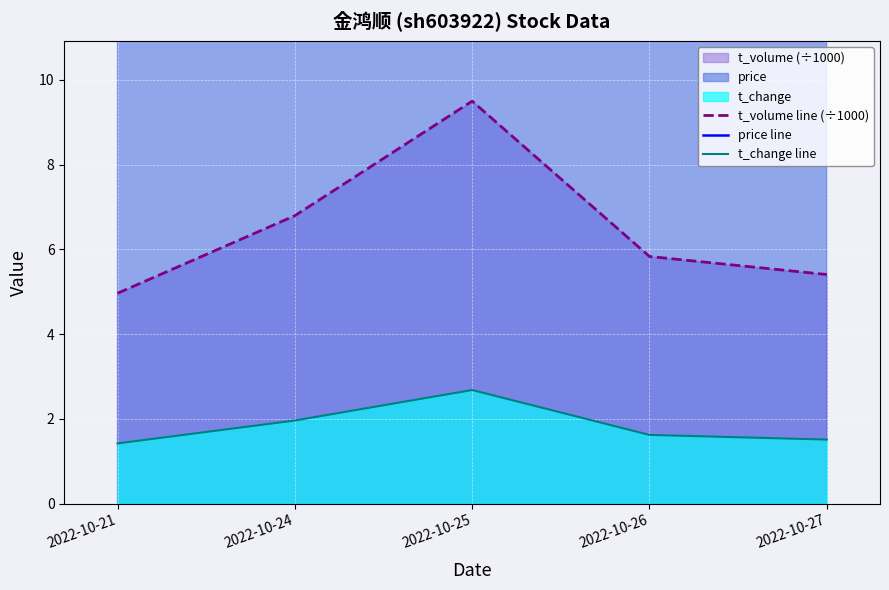

At which category does the chart reach its peak across all series?

2022-10-26